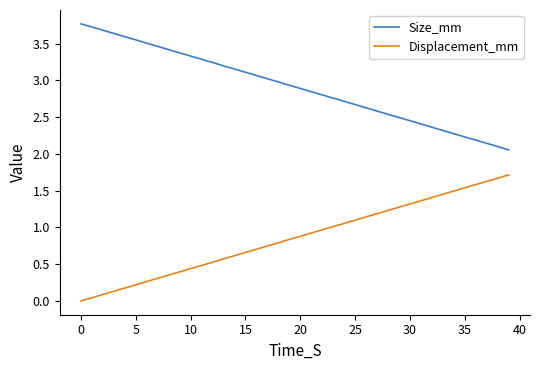

What is the difference between the maximum and minimum values in the Size_mm series?

1.7